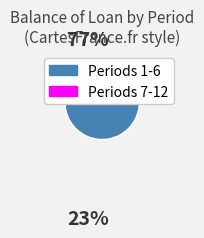

Which slice is the smallest?

12